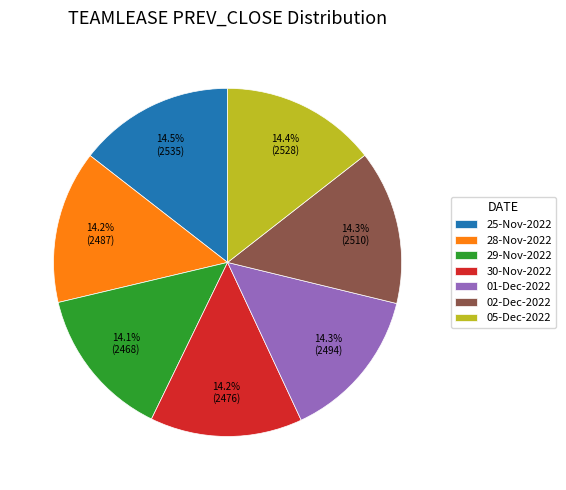

To the nearest percent, what is the average slice percentage?

14%